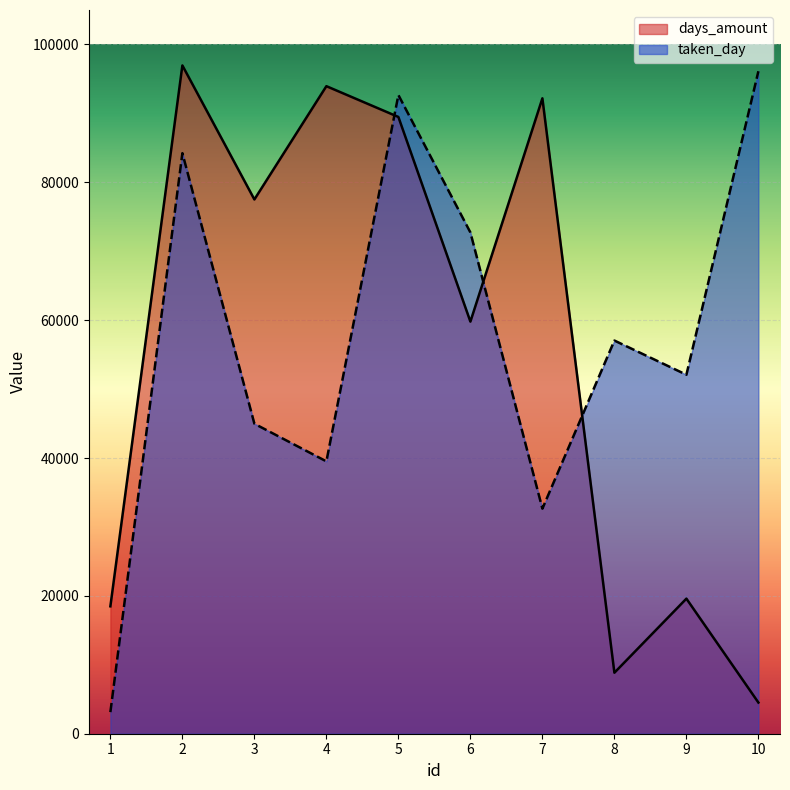

How many values in the taken_day series are below 57044?

5